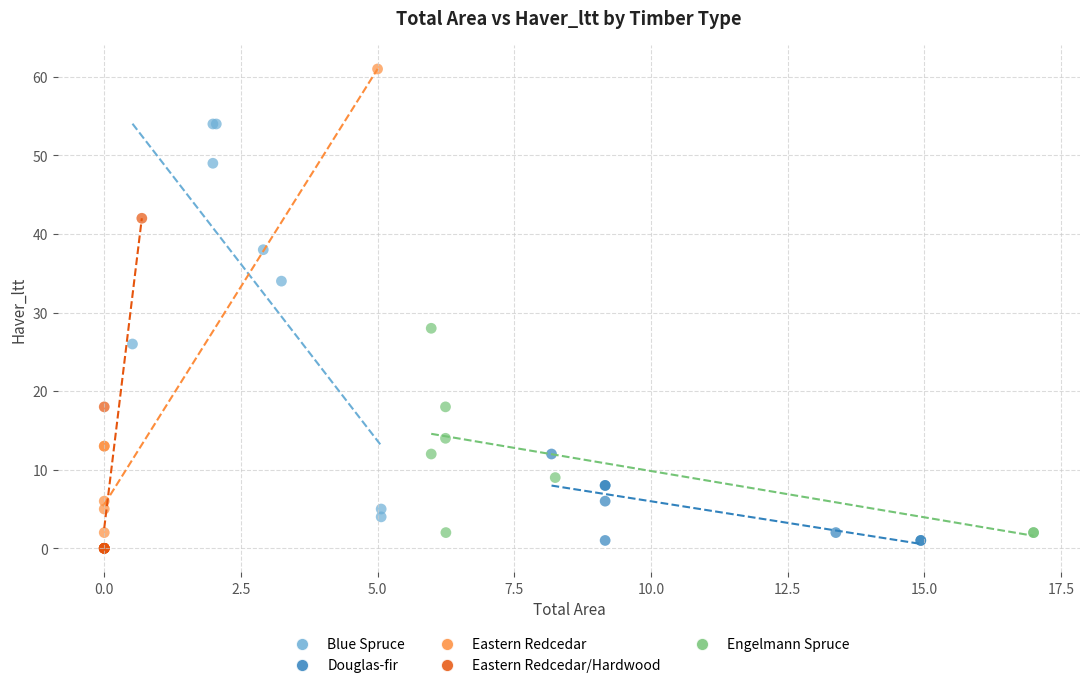

Which series has the largest Y range (max minus min)?

Eastern Redcedar